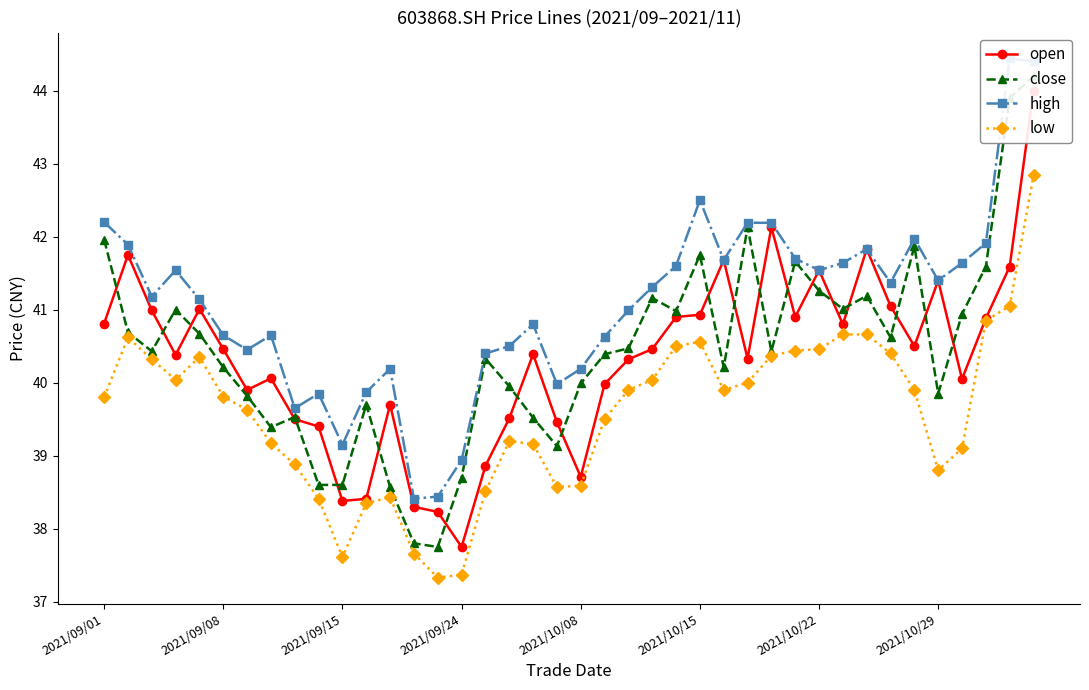

True or false: low and open cross at least once.

False